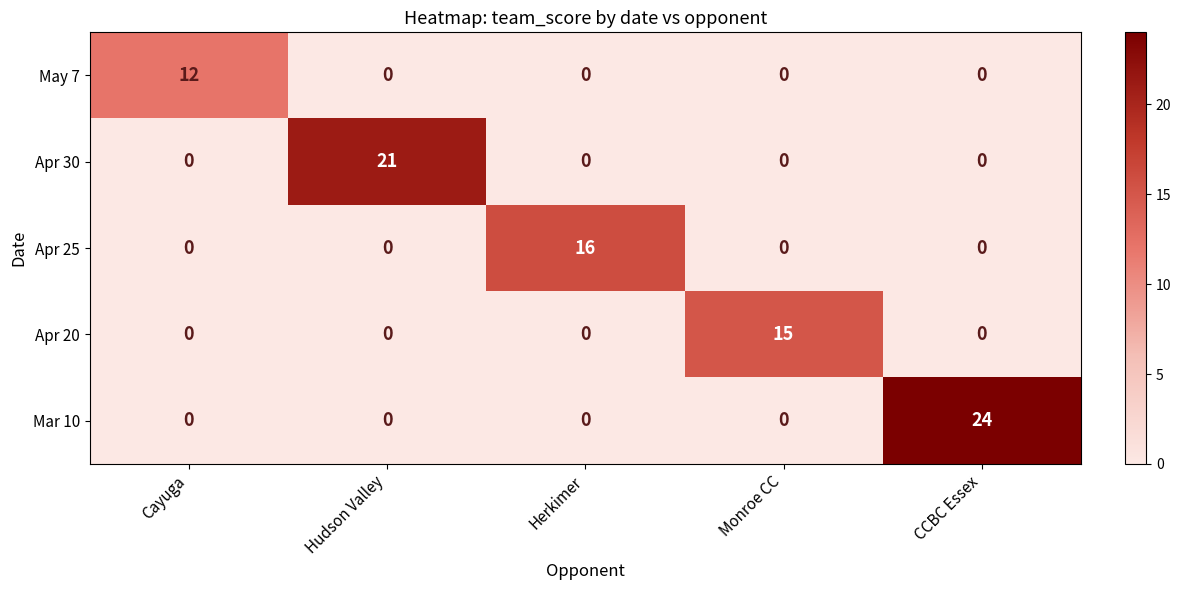

Is it true that Mar 10 equals 0 at Herkimer?

True